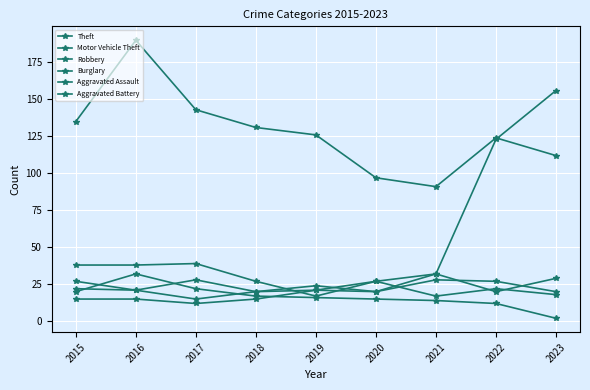

The value of Robbery at 2023 is 29. True or false?

True